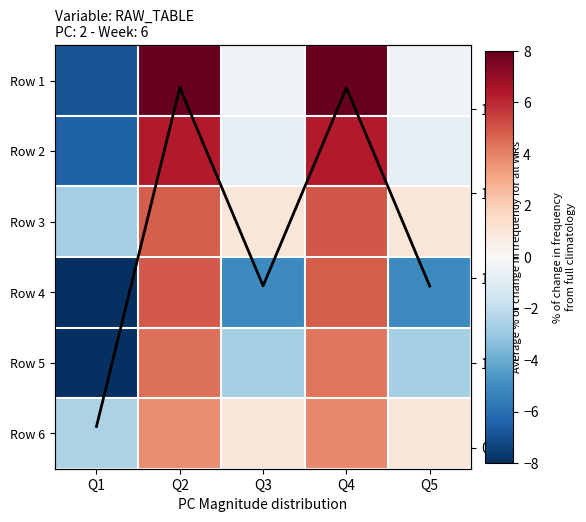

How many negative values does the Row 6 series have?

1